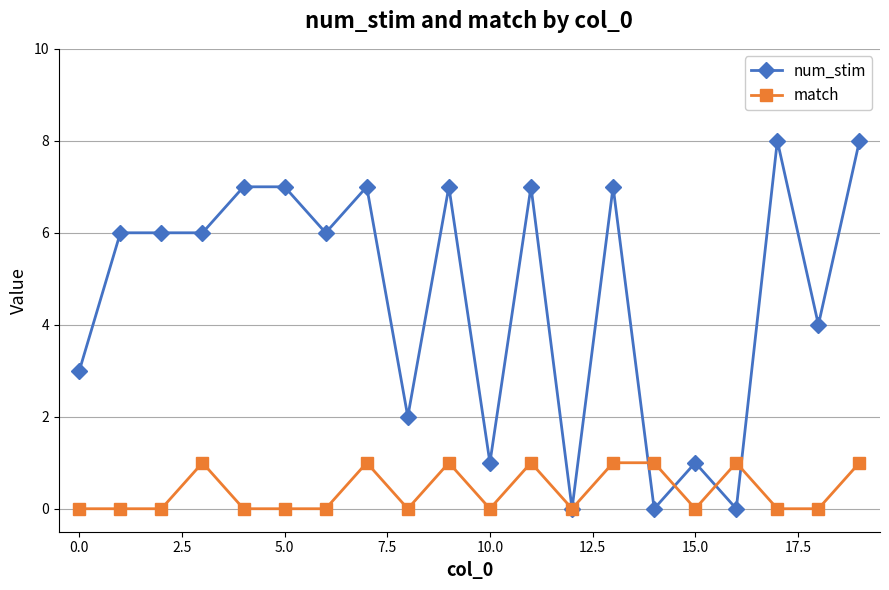

Does the chart have visible grid lines?

Yes